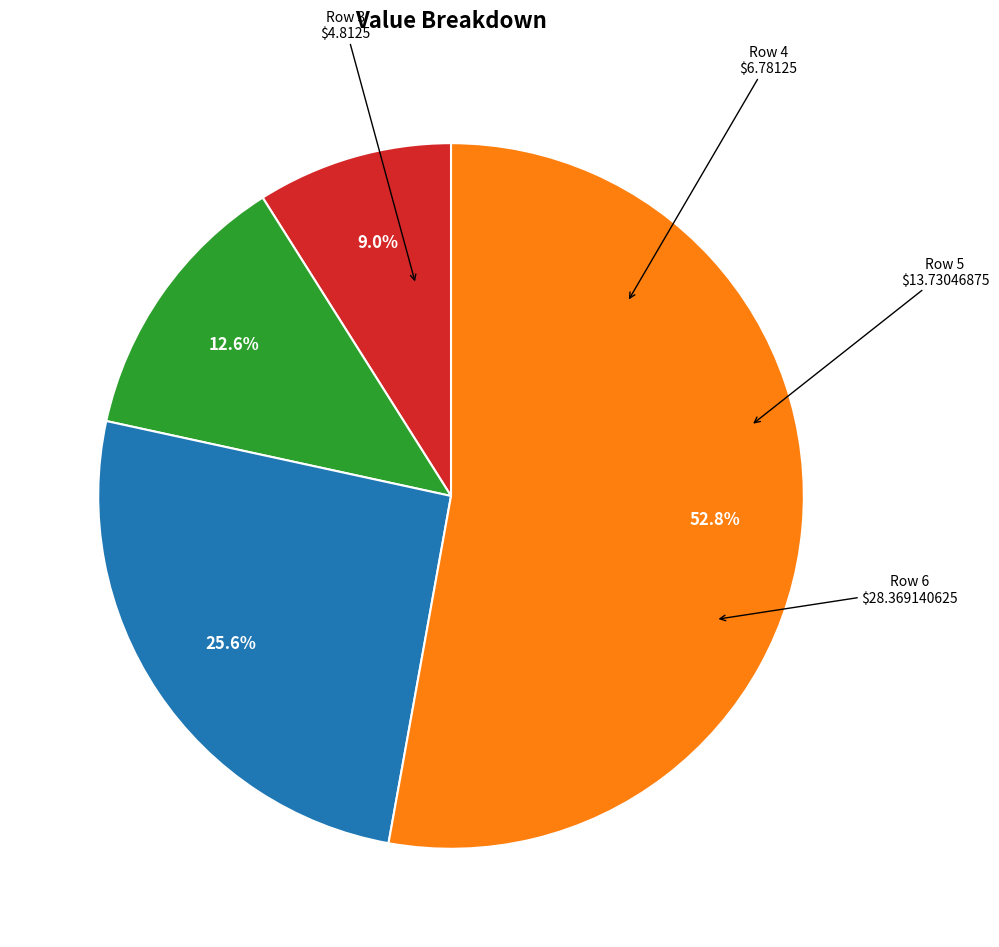

Does any single category account for the majority?

Yes